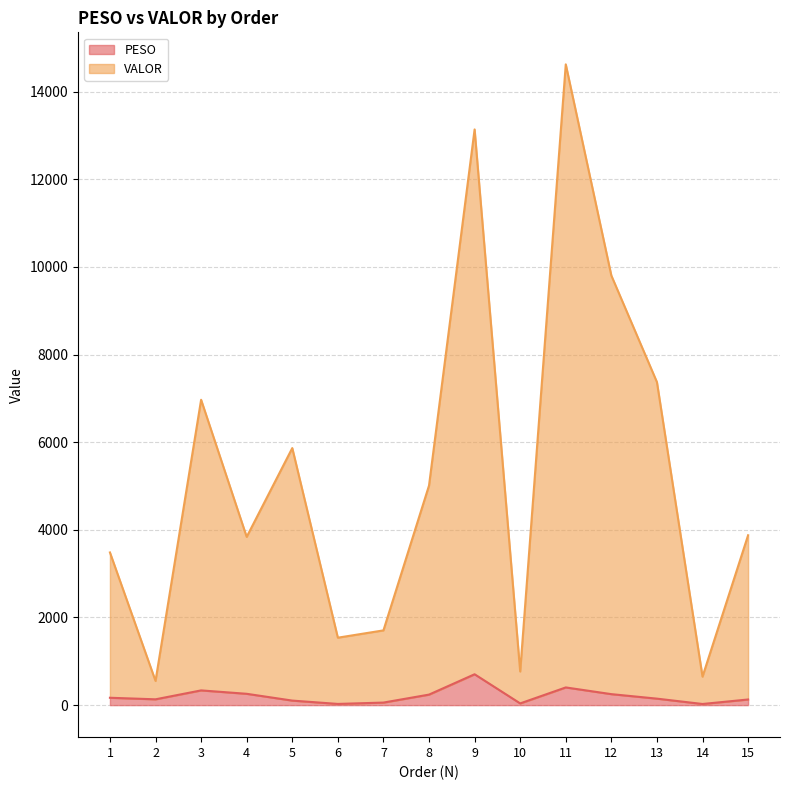

Does the chart display data point markers on the line(s)?

No